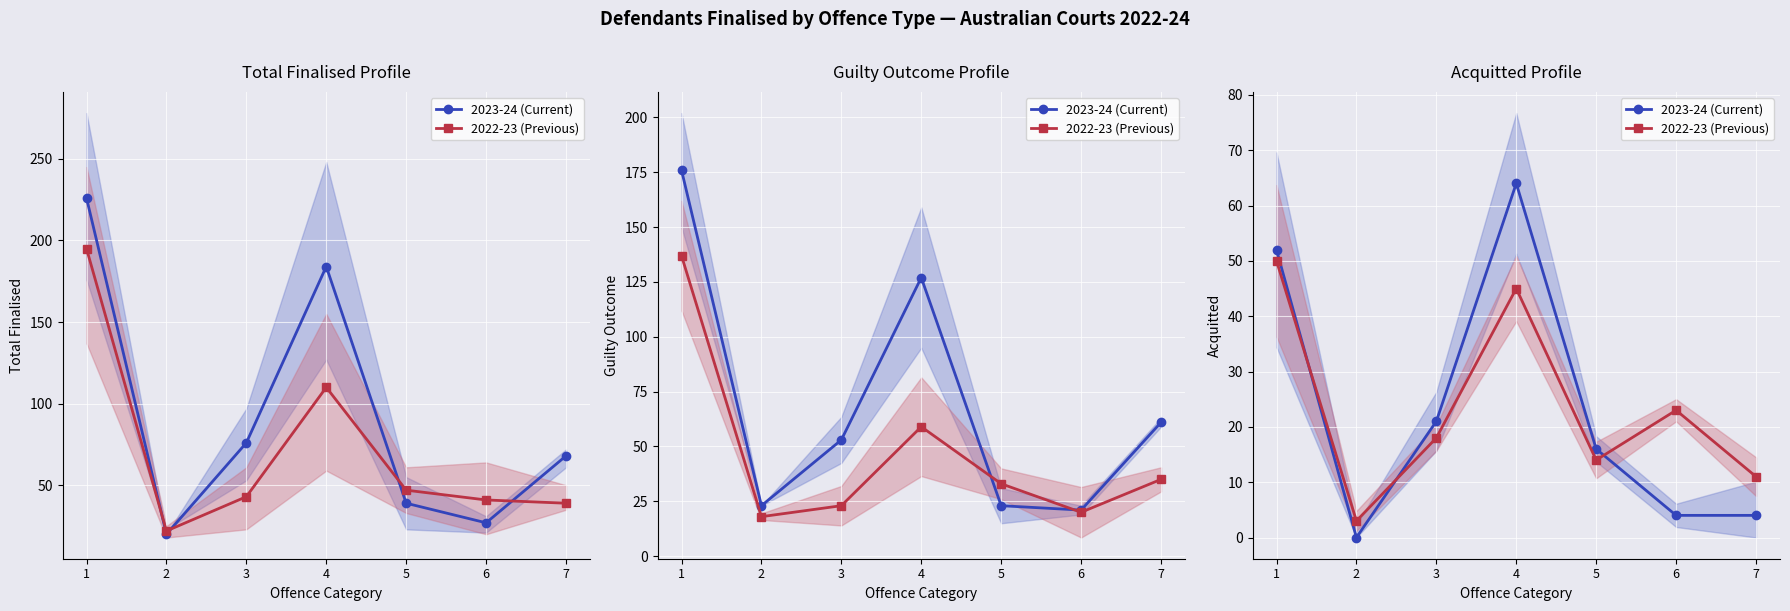

What is the value of the 2022-23 (Previous) point at the 6th from the left?

23